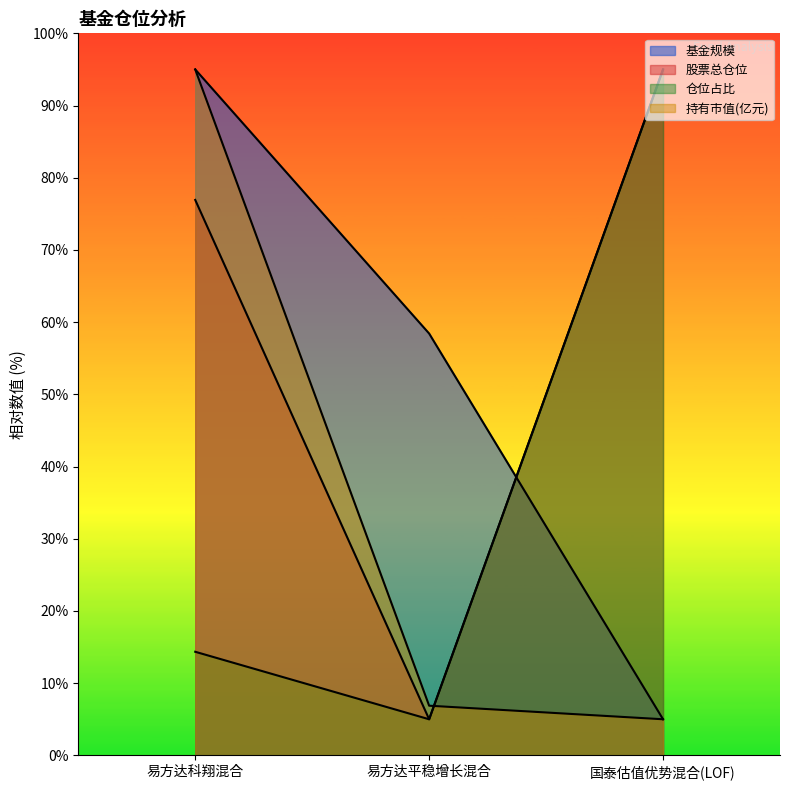

What value does the 仓位占比 series have at 国泰估值优势混合(LOF)?

95.0